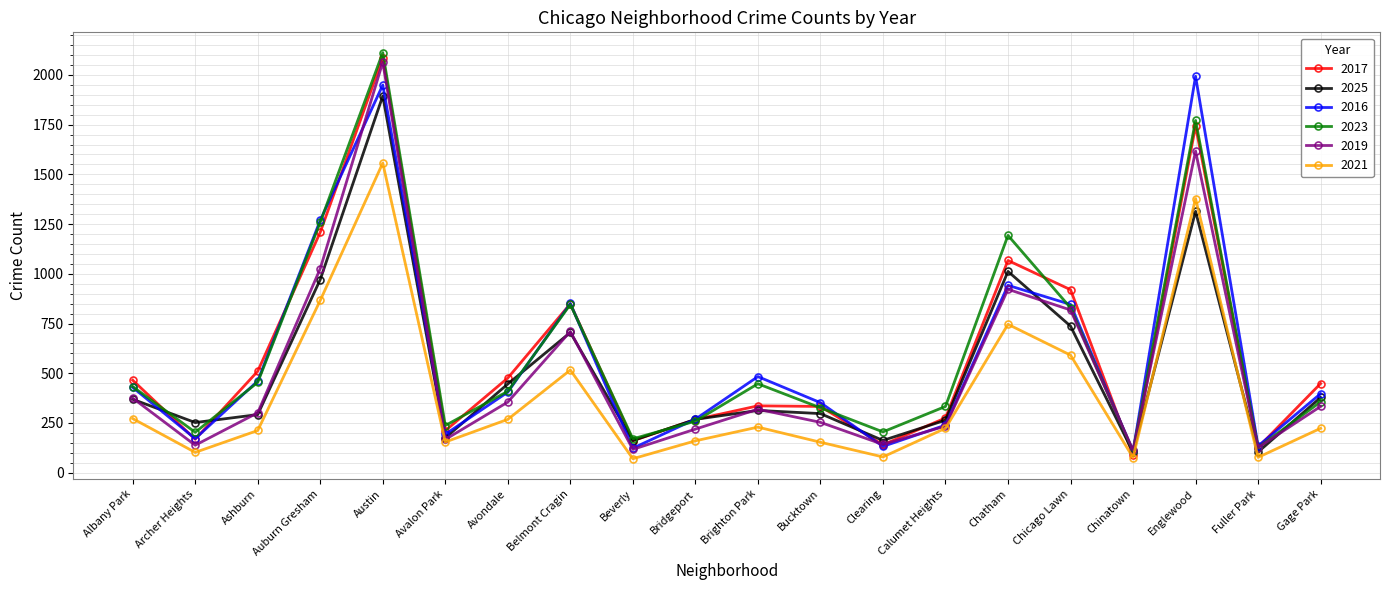

Is the value of 2025 at Belmont Cragin greater than the value of 2017 at Calumet Heights?

Yes